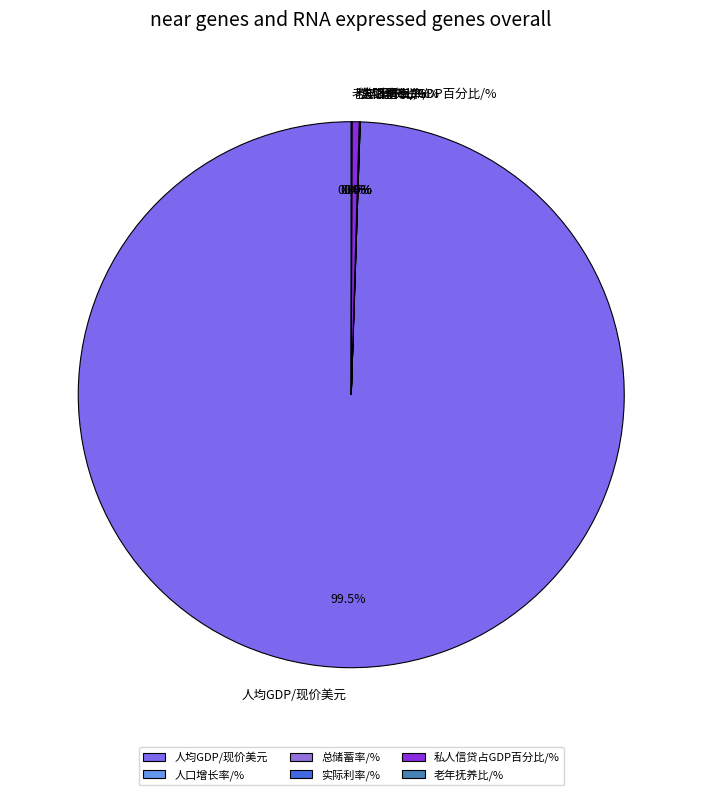

What is the largest slice in the pie chart?

人均GDP/现价美元